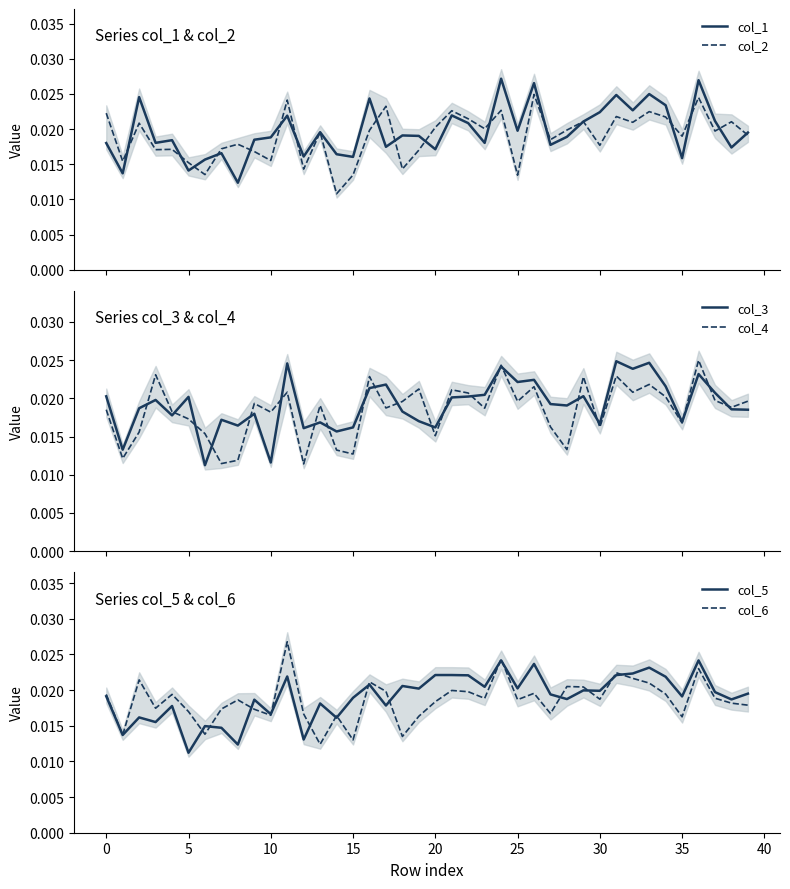

In col_1, how many points are higher than both neighbors (excluding endpoints)?

13